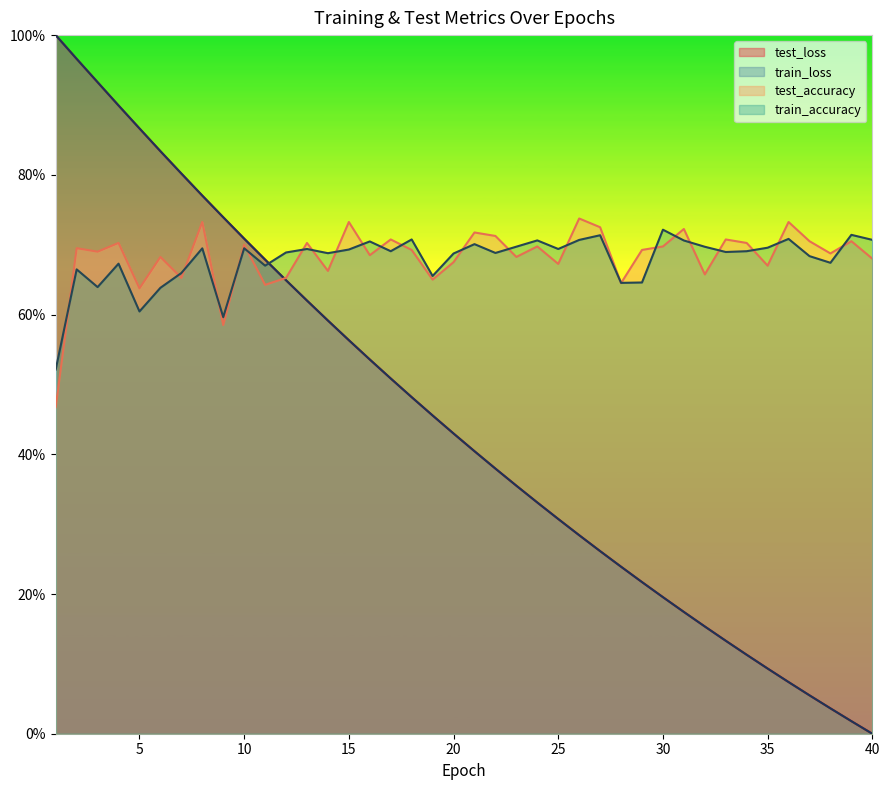

What is the difference between the maximum and minimum values in the train_accuracy series?

0.2